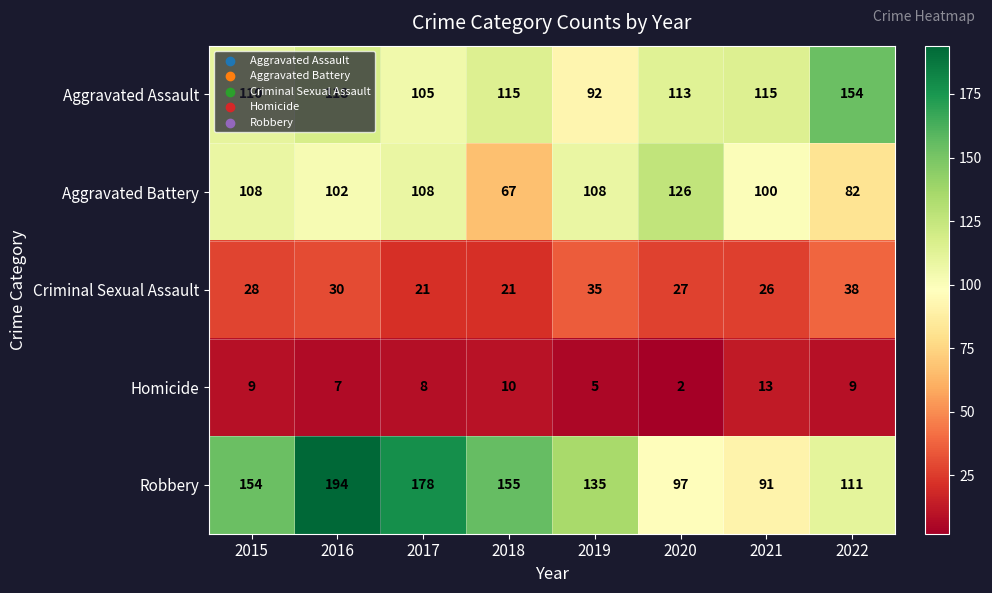

What is the spread (max minus min) of values at 2018?

145